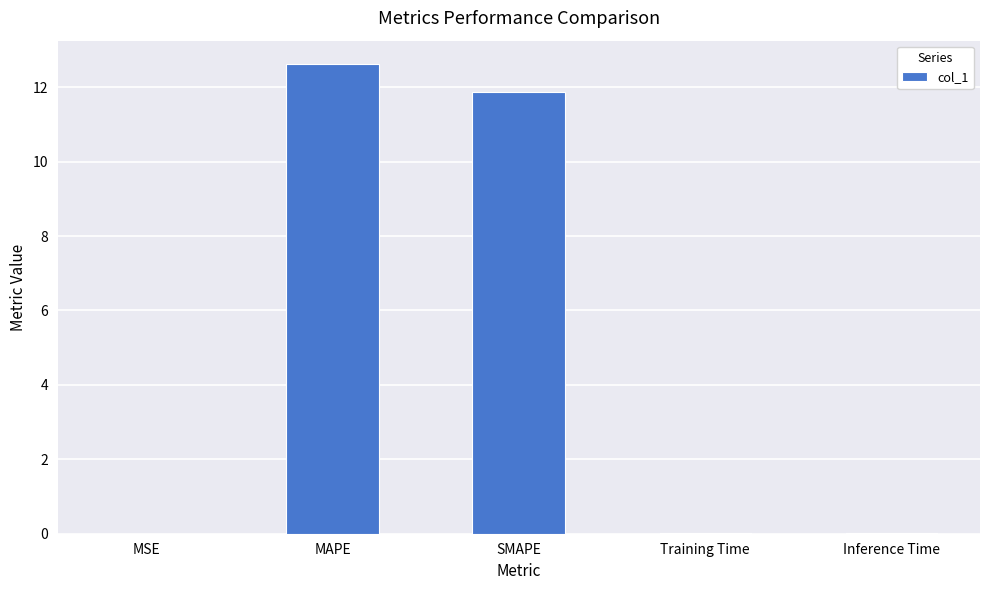

The value at SMAPE is 11.9. True or false?

True